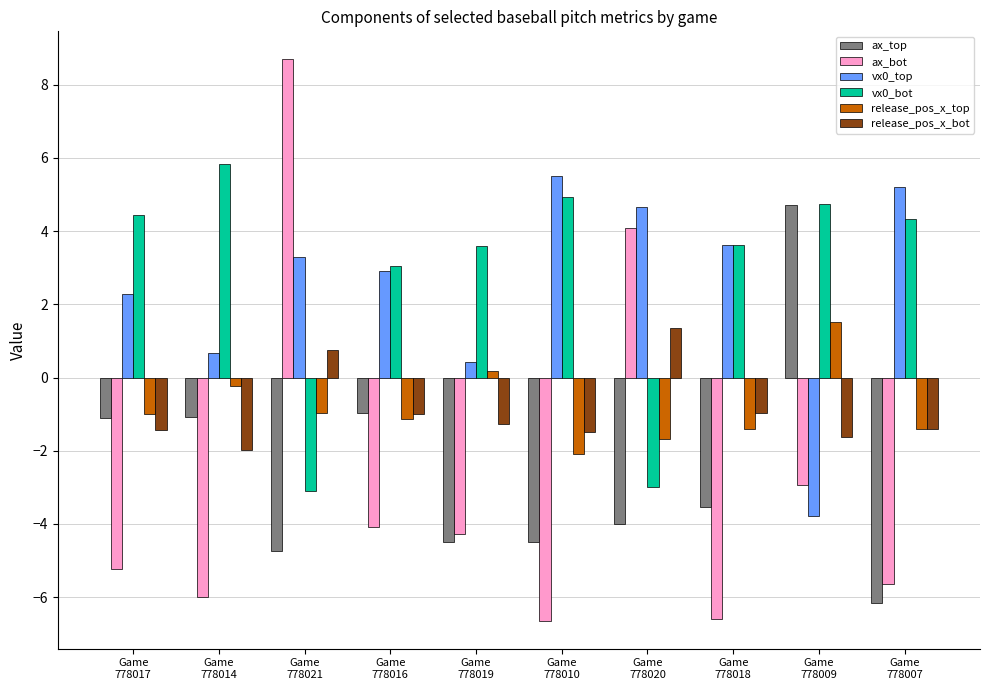

Which label corresponds to the largest value in the chart?

Game
778021